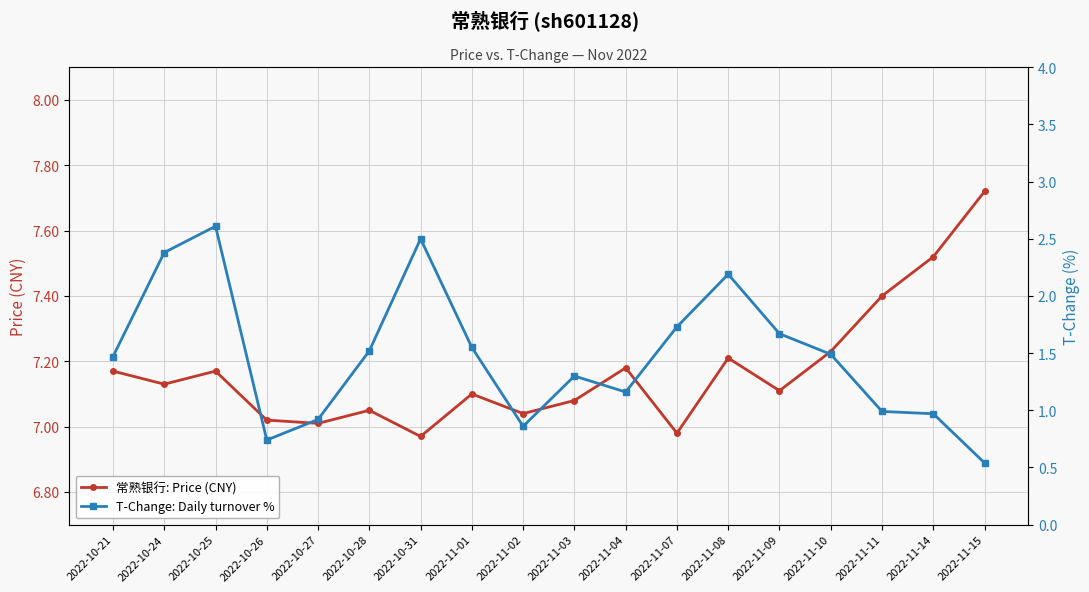

Which has a higher value, 2022-11-04 or 2022-10-24?

2022-11-04